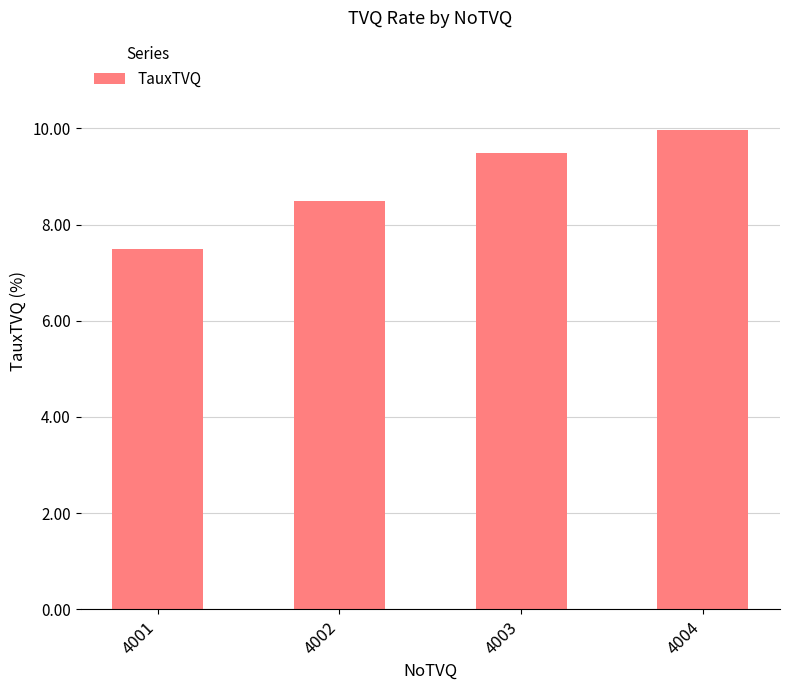

Is it true that the value at 4002 is 13.2?

False